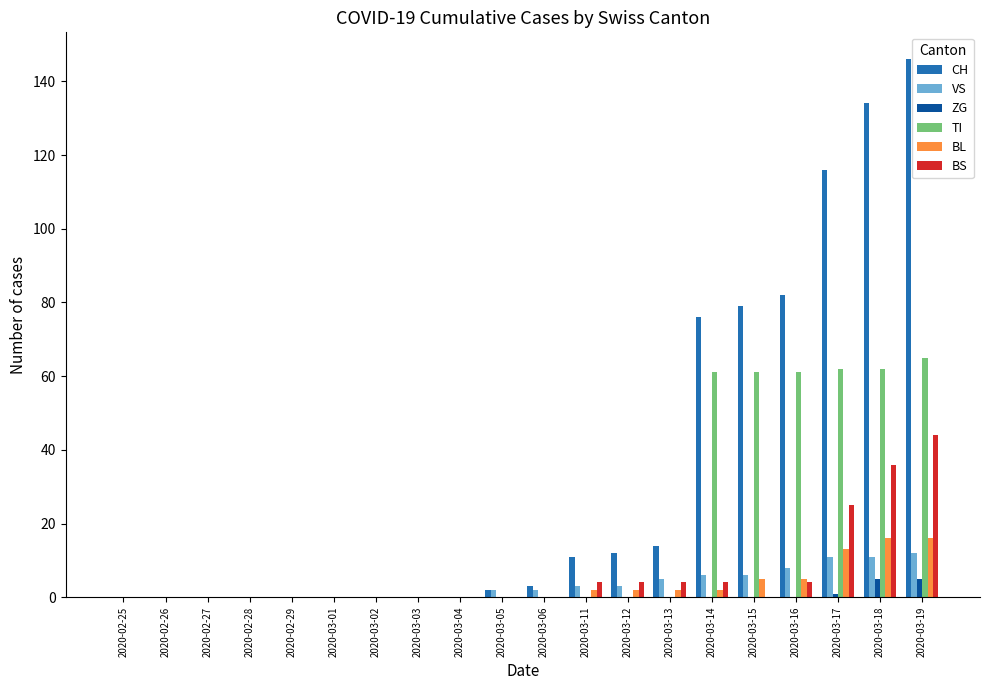

Which series has the largest range (max minus min)?

CH